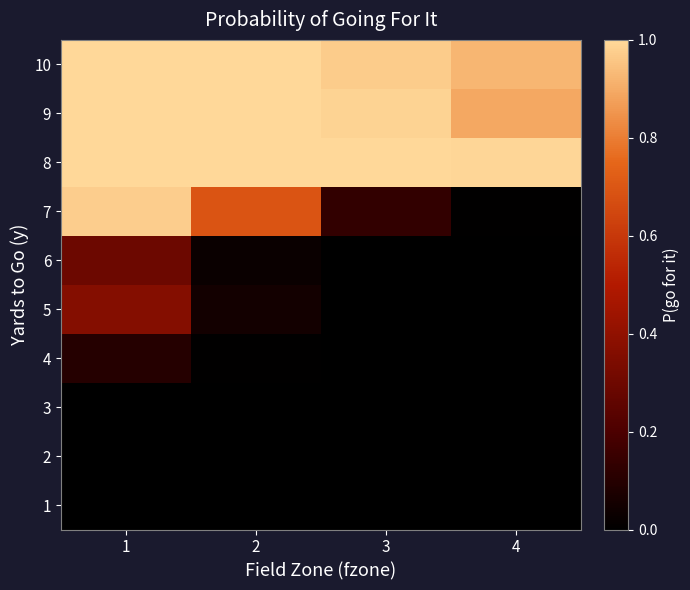

What is the total value across all series at 3?

3.1